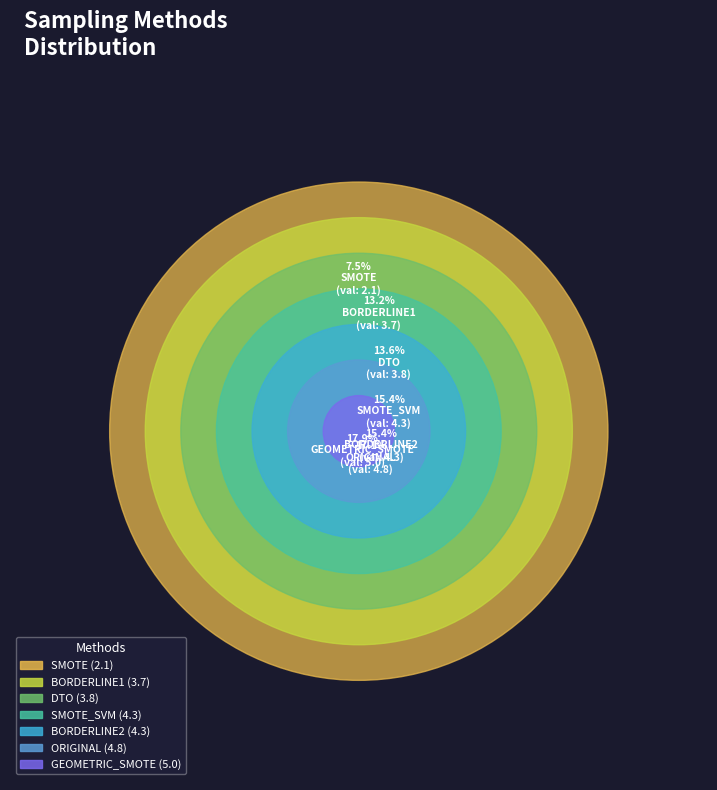

The BORDERLINE2 slice represents 15% of the pie. True or false?

True